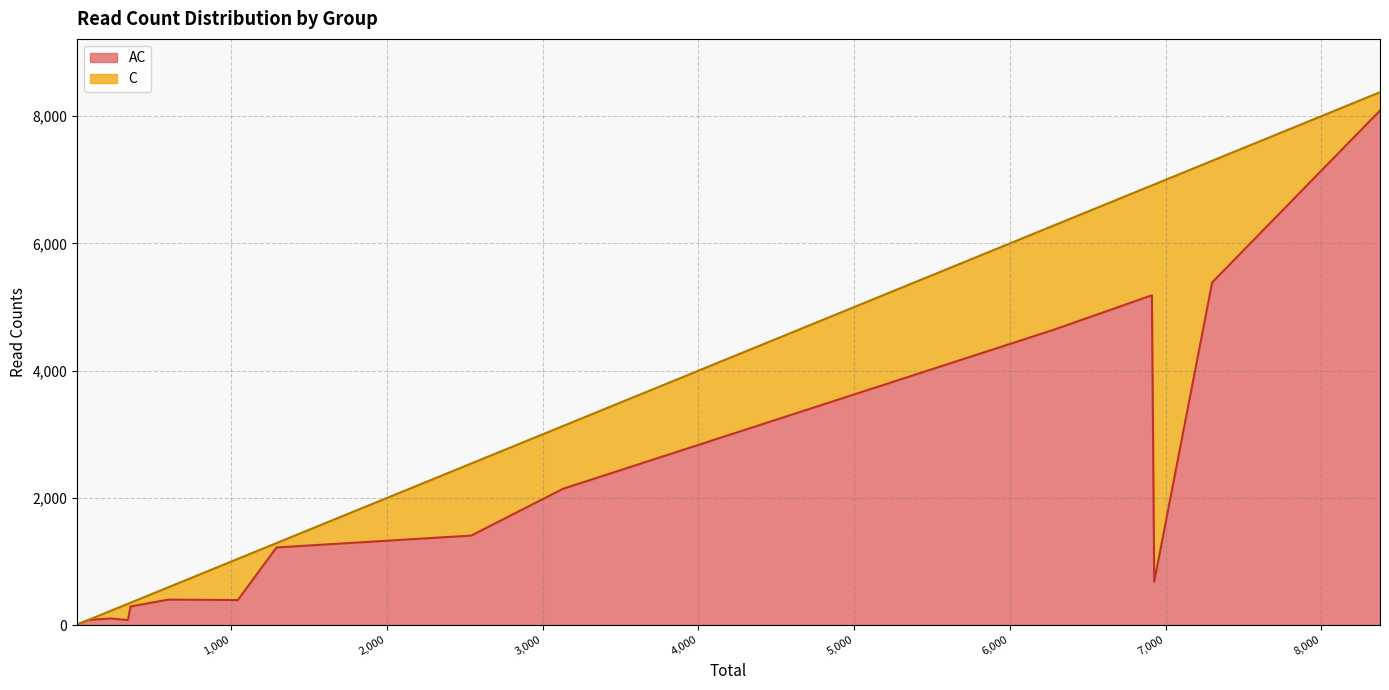

Is it true that AC equals 2143 at Lactobacillus_intestinalis?

True